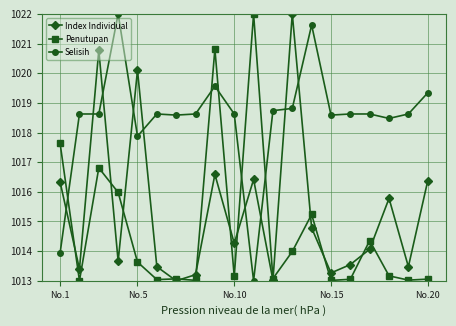

What is the average value of the Penutupan series?

1014.7